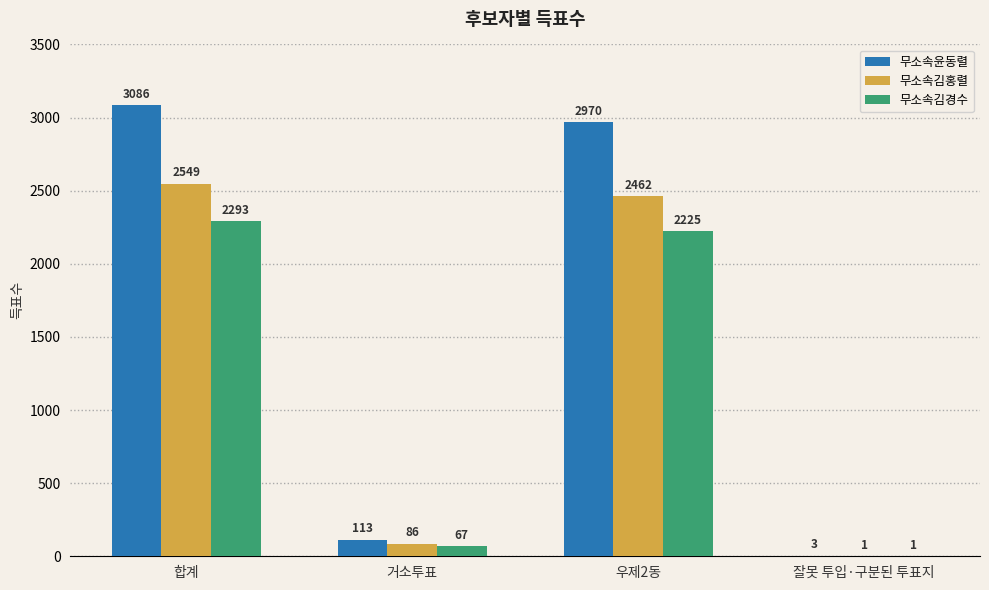

What is the sum of the 무소속윤동렬 values at 우제2동 and 합계?

6056